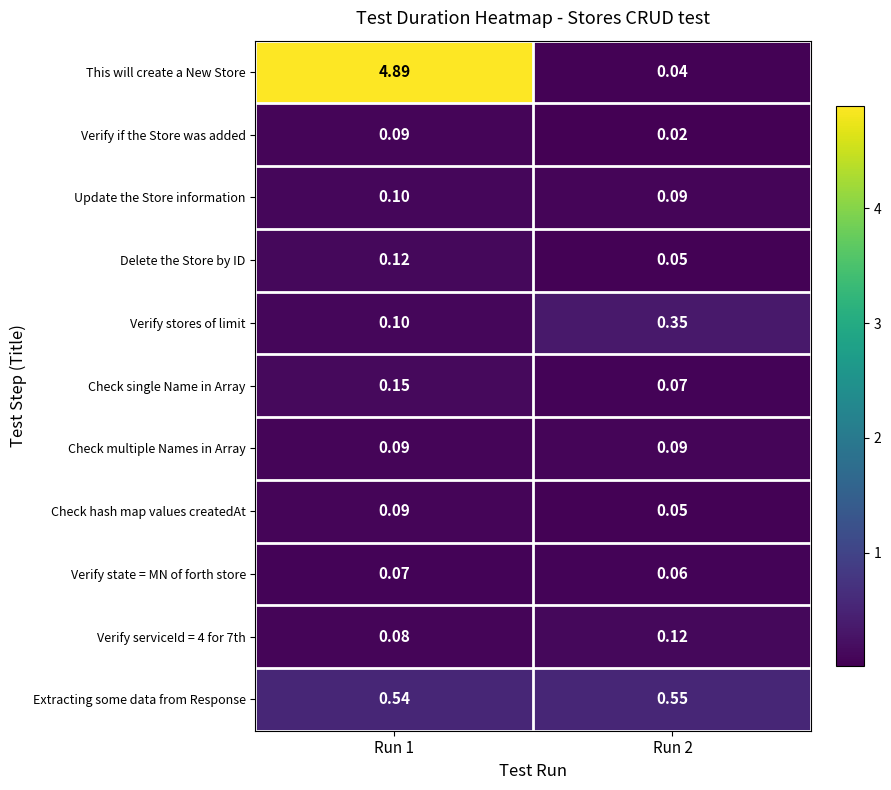

Is the value of Check hash map values createdAt at Run 2 greater than the value of Verify if the Store was added at Run 2?

Yes